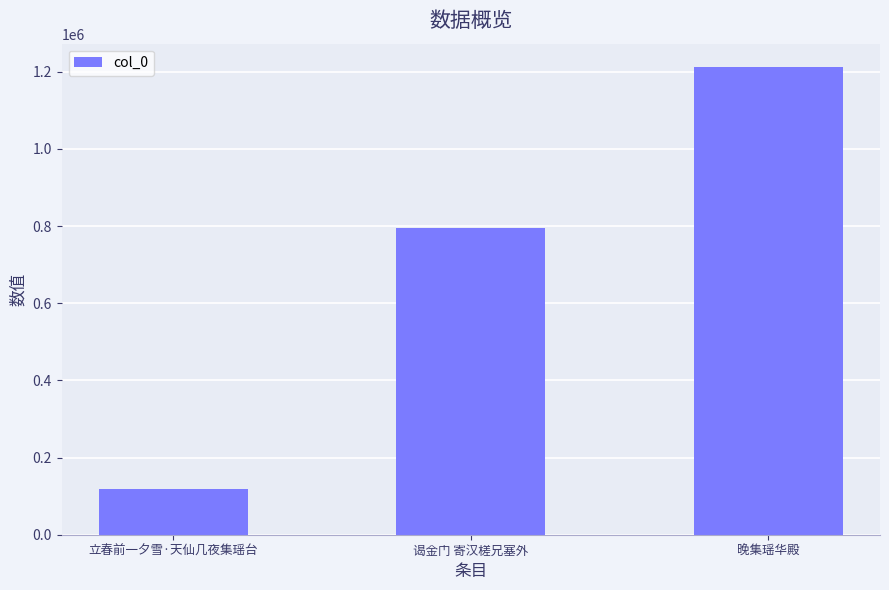

What is the difference between the maximum and minimum values?

1092595